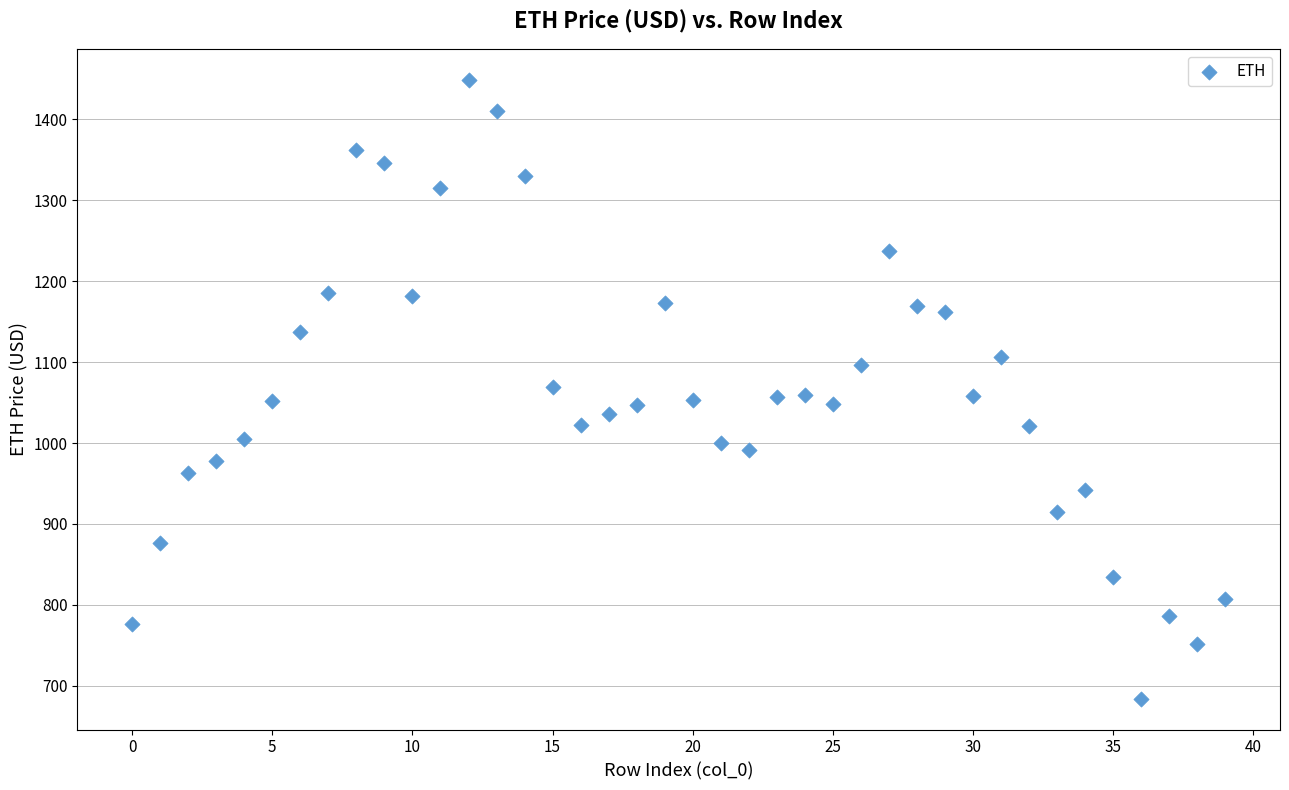

What is the range of Y values (max minus min)?

763.9